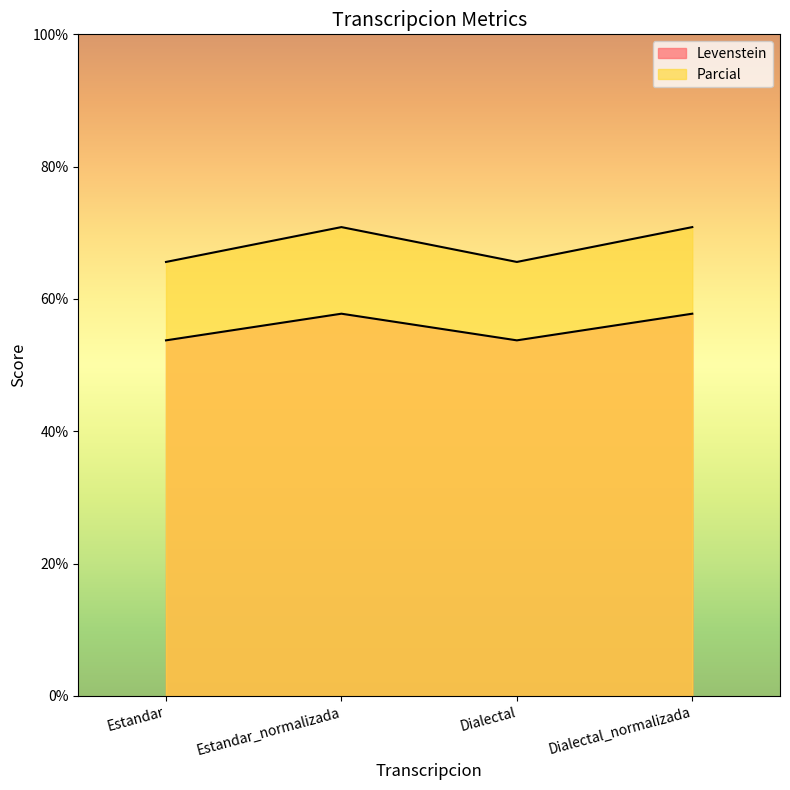

In Levenstein, how many points are lower than both neighbors (excluding endpoints)?

1